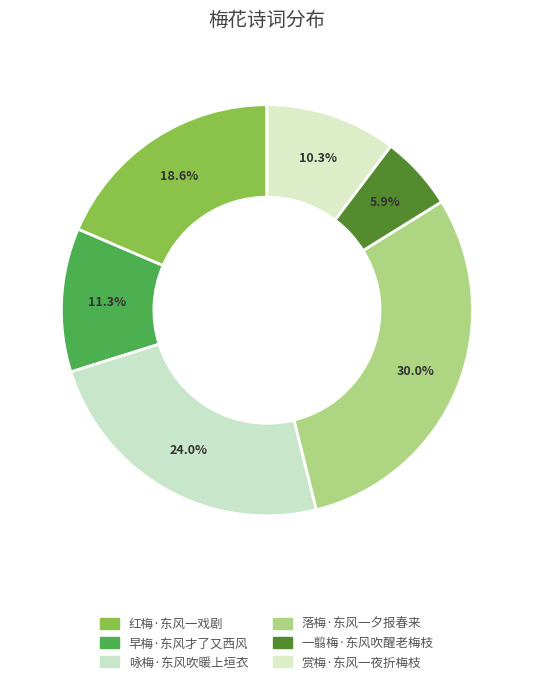

What percentage is the 早梅·东风才了又西风 slice, to the nearest percent?

11%